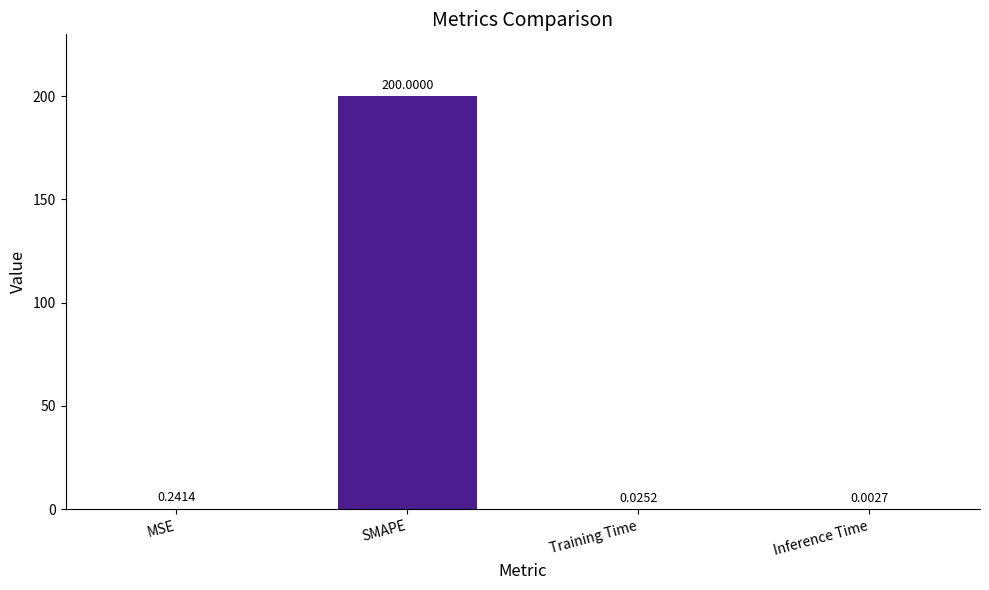

At which label is the value closest to 100?

MSE